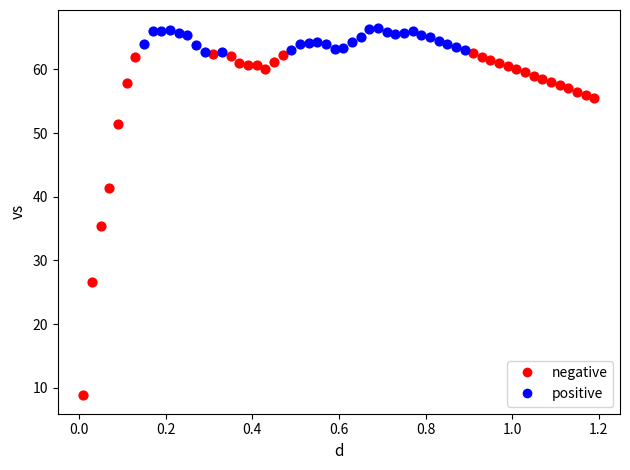

Which series contains the lowest Y value?

negative